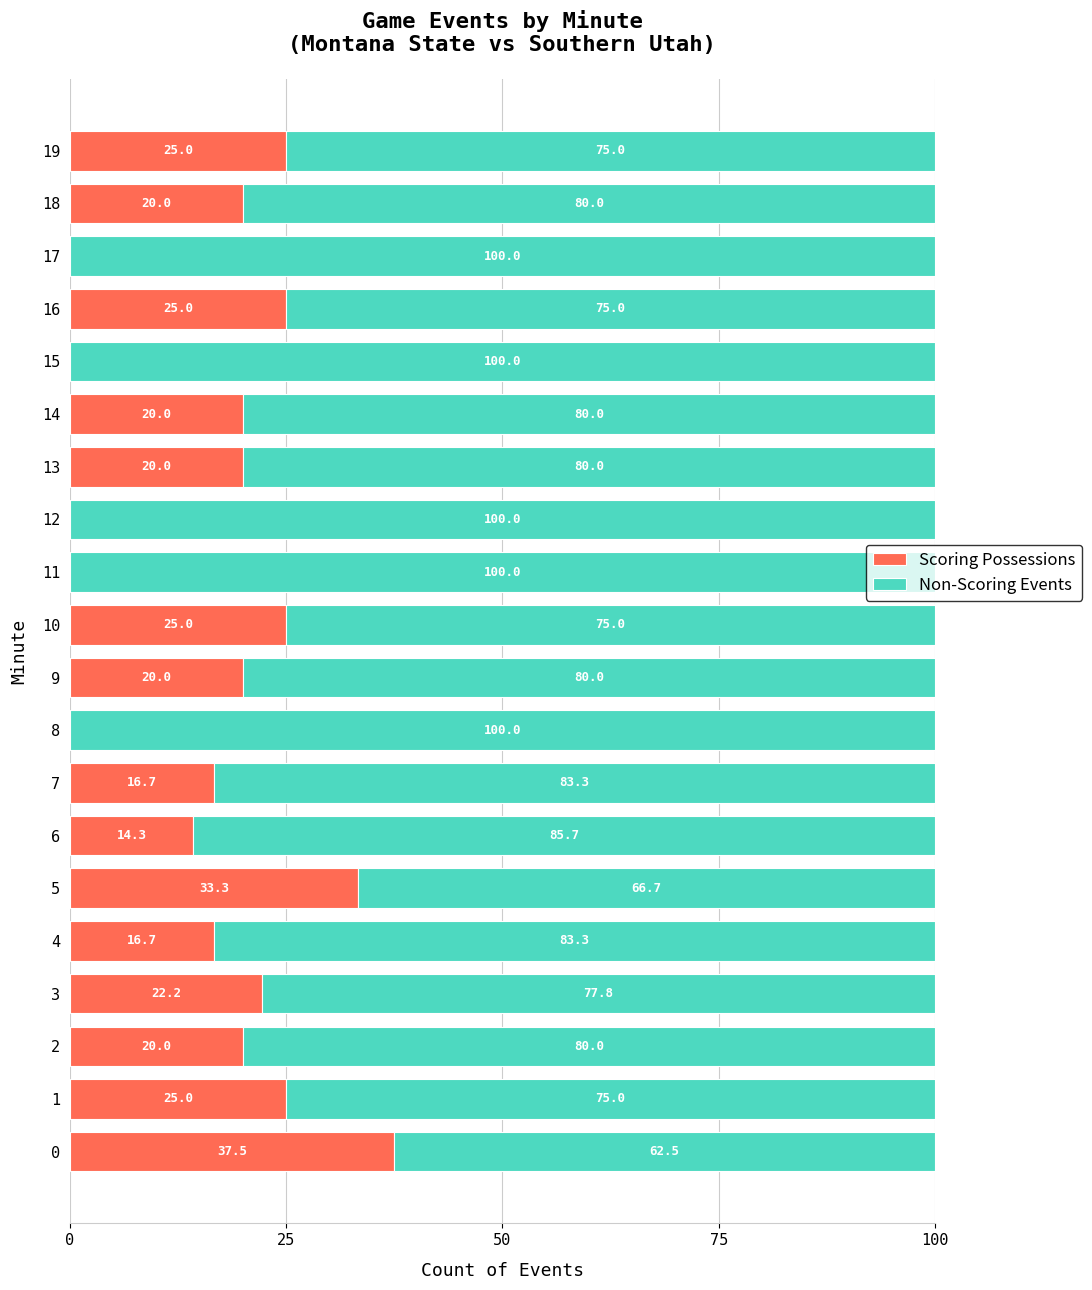

What is the approximate value of Scoring Possessions at 4?

16.7